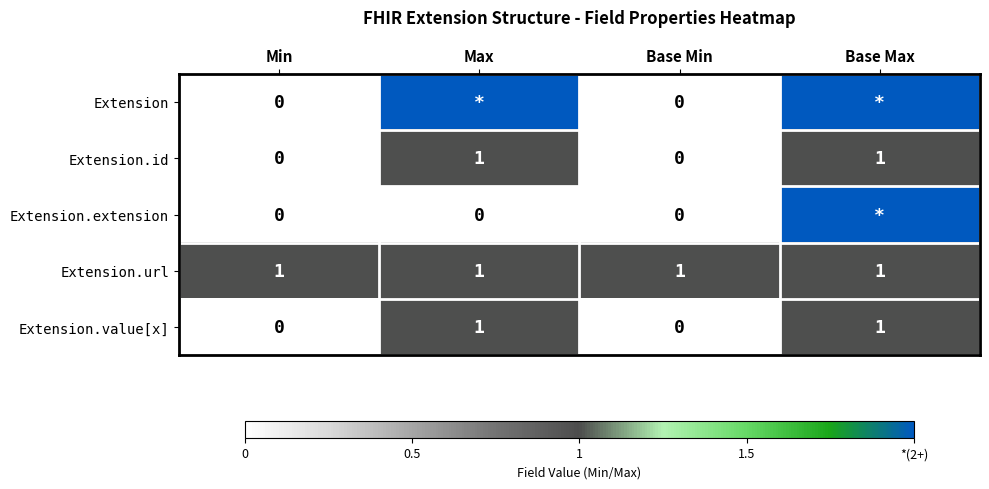

The Extension.value[x] series shows 0 at Base Max. True or false?

False